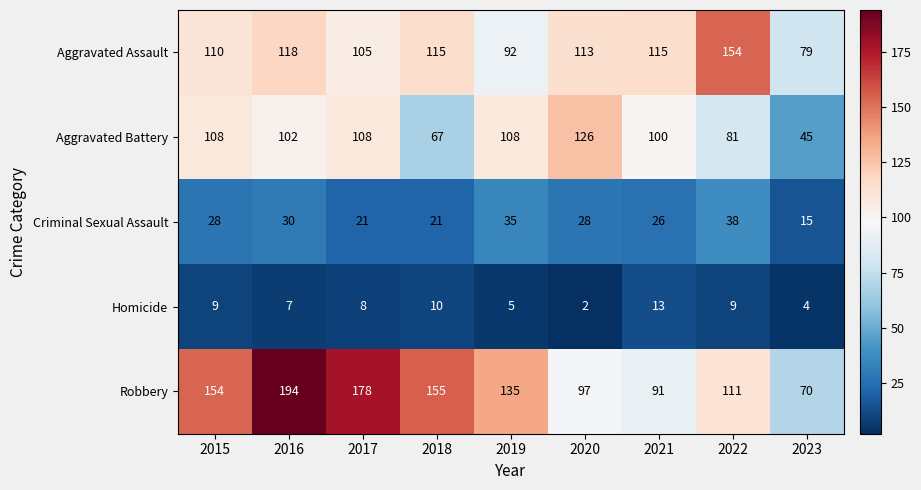

How many values in the Robbery series are below 135?

4